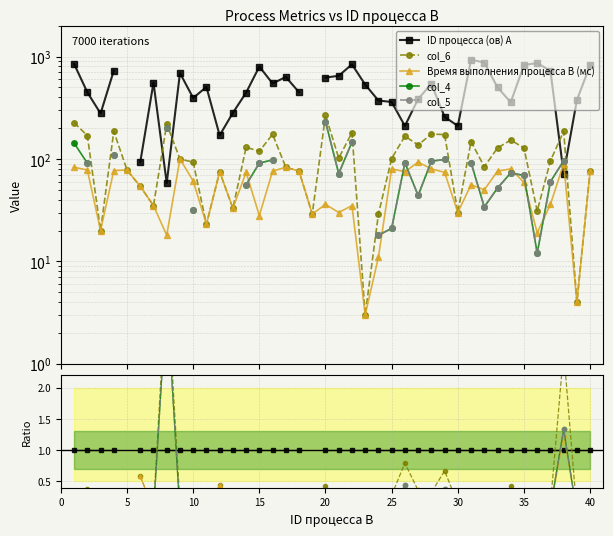

Does the chart display data point markers on the line(s)?

Yes